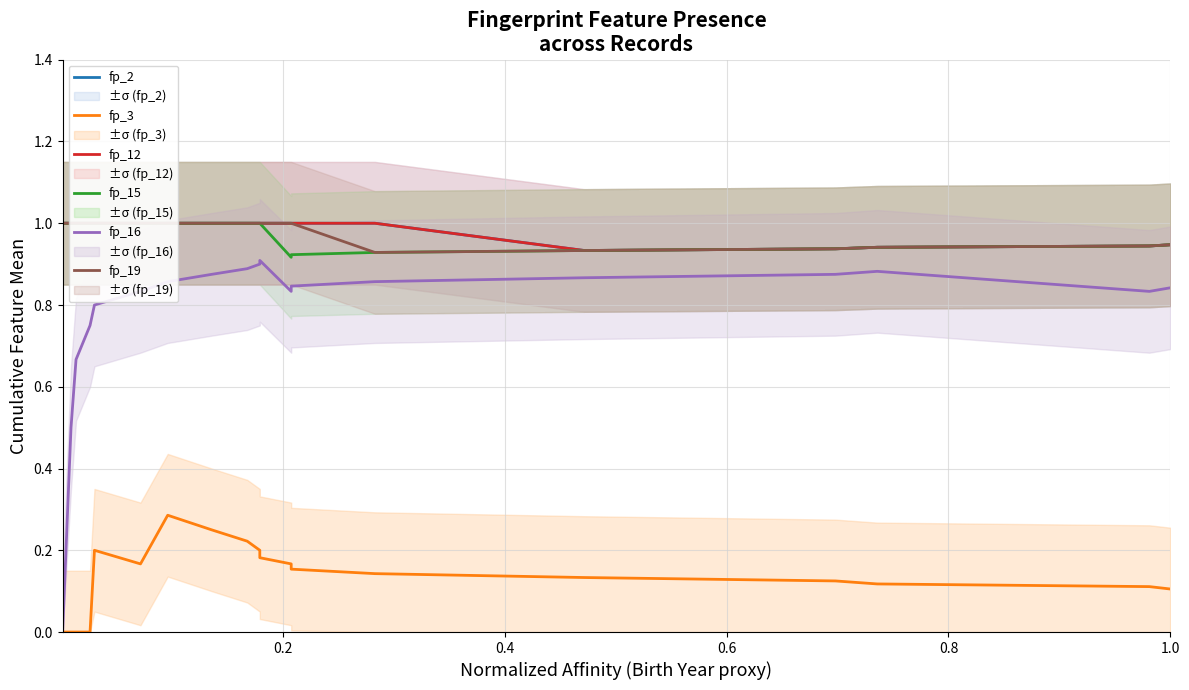

What are all the series names shown in the legend?

fp_2, fp_3, fp_12, fp_15, fp_16, fp_19